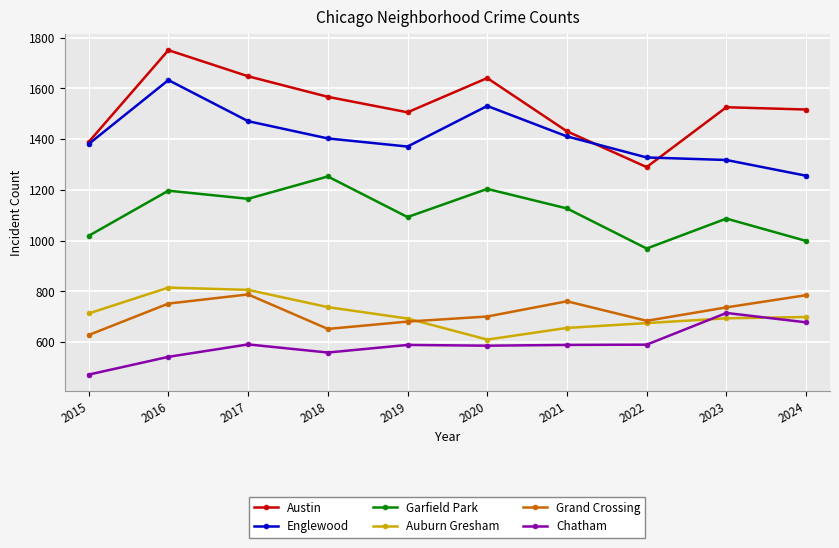

Rank the series at 2018 from lowest to highest value.

Chatham, Grand Crossing, Auburn Gresham, Garfield Park, Englewood, Austin